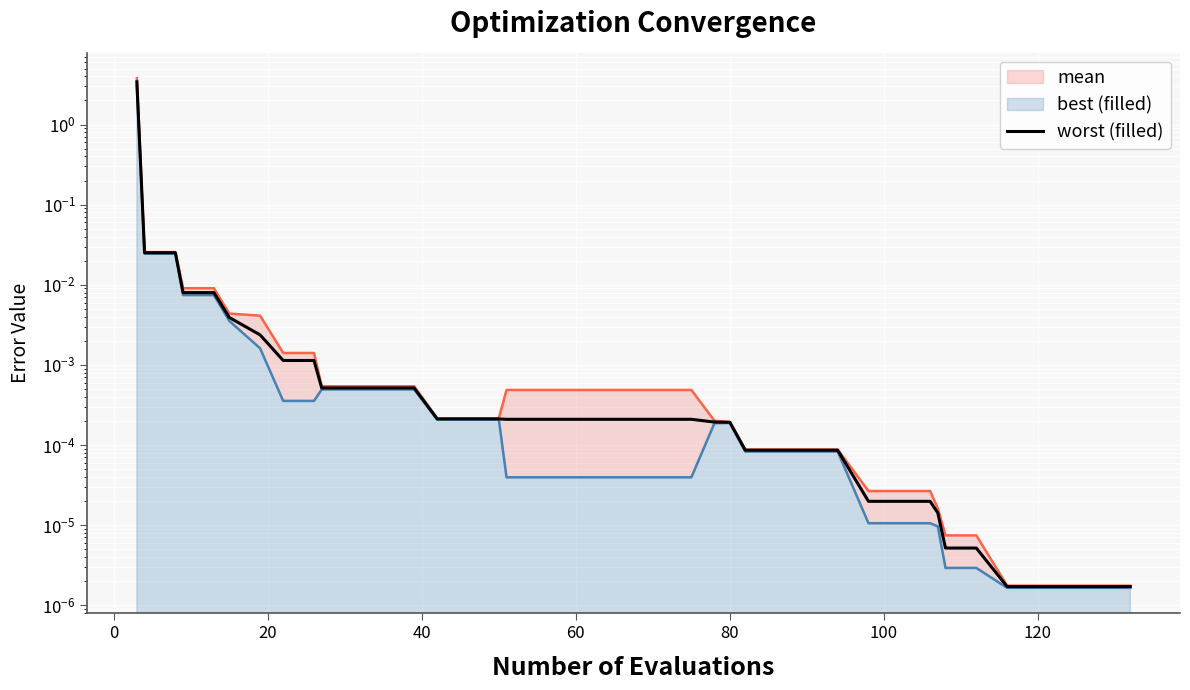

Reading left to right, transcribe all the data shown in this chart.

3.4	0.0	0.0	0.0	0.0	0.0	0.0	0.0	0.0	0.0	0.0	0.0	0.0	0.0	0.0	0.0	0.0	0.0	0.0	0.0	0.0	0.0	0.0	0.0	0.0	0.0	0.0	0.0	0.0	0.0	0.0	0.0	0.0	0.0	0.0	0.0	0.0	0.0	0.0	0.0